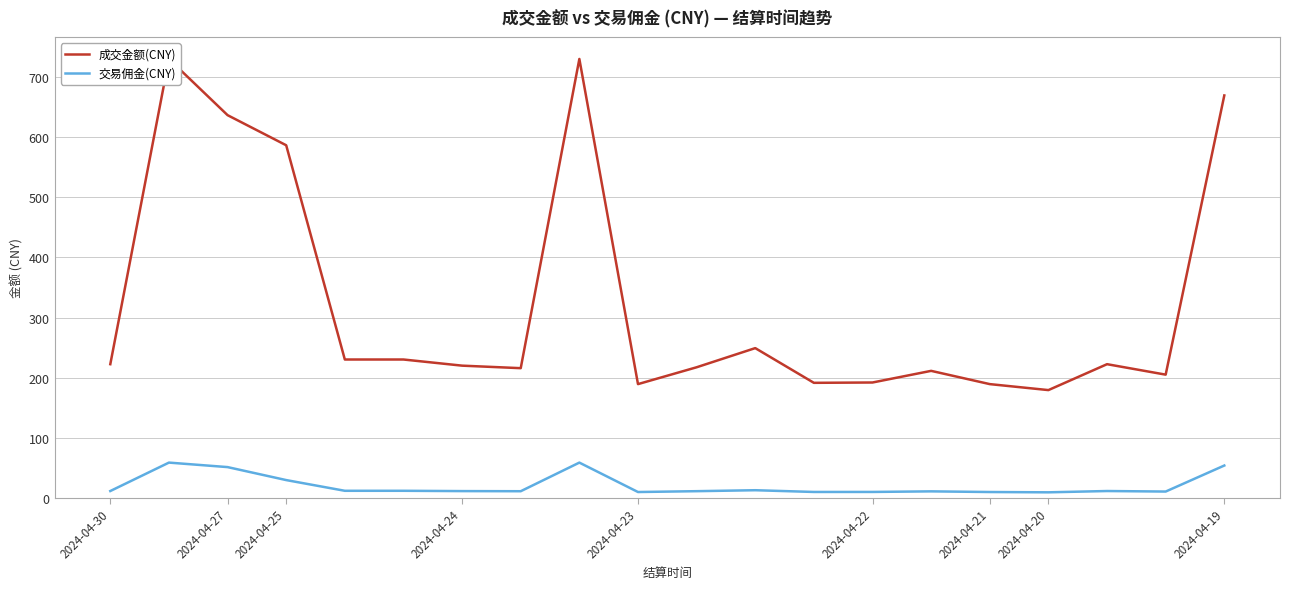

What is the value of the 成交金额(CNY) point at the 17th from the left?

179.2